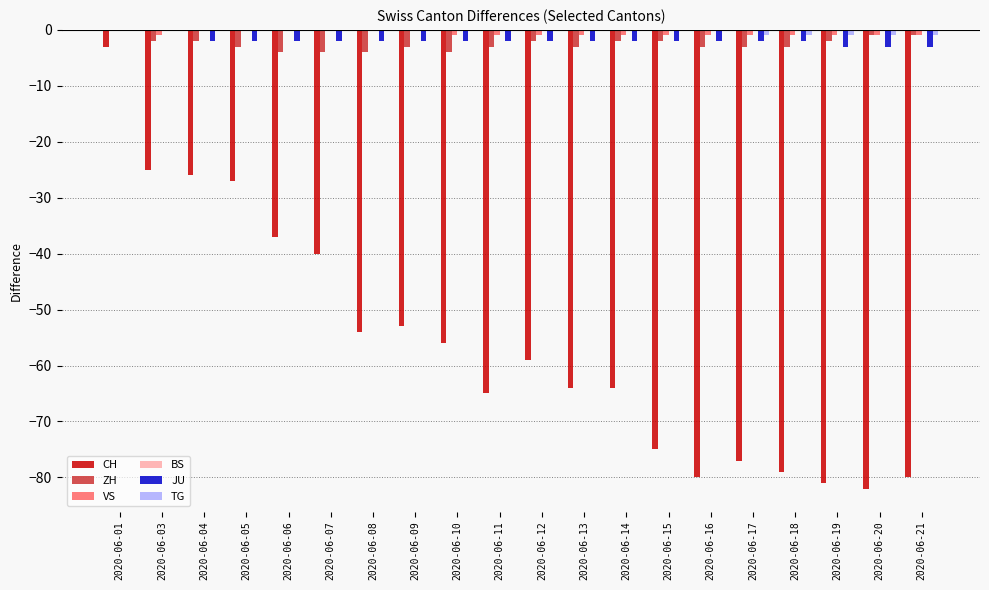

What is the sum of all CH values?

-1127